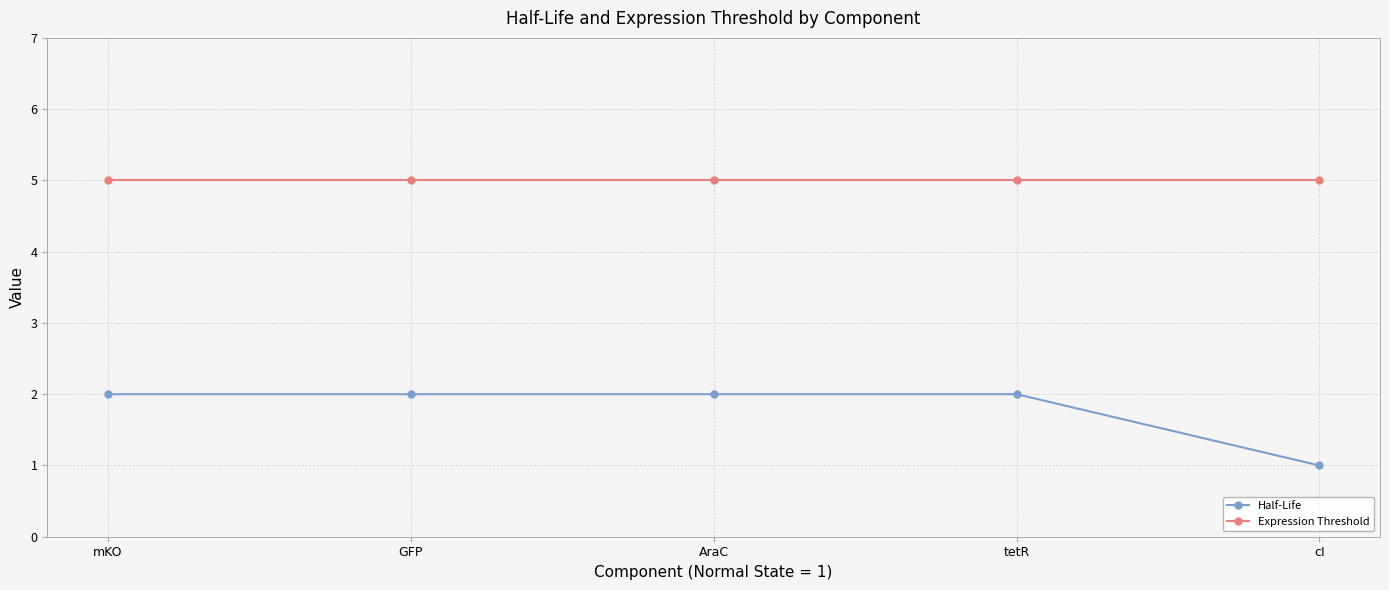

What position from the left is tetR?

4